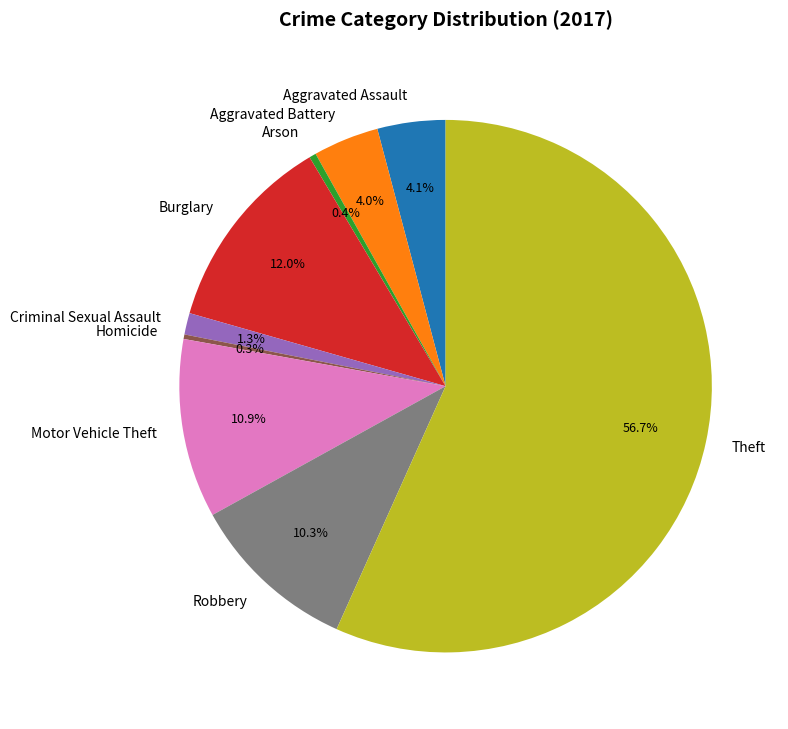

Combined, do Theft and Criminal Sexual Assault account for over 50%?

Yes